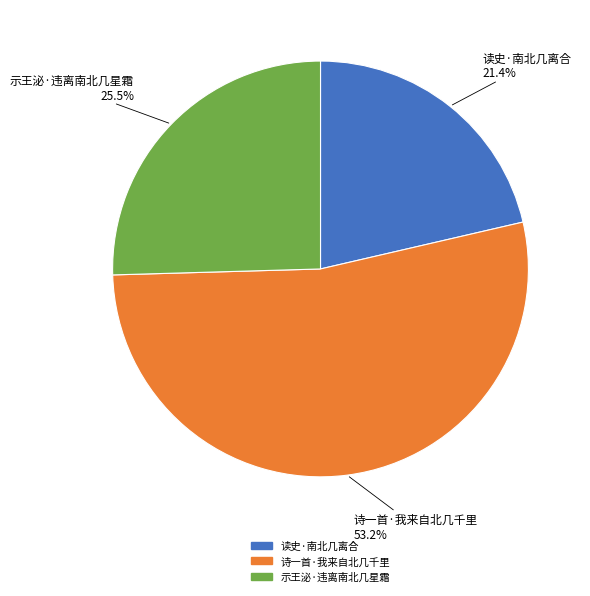

Which slice is the smallest?

读史·南北几离合